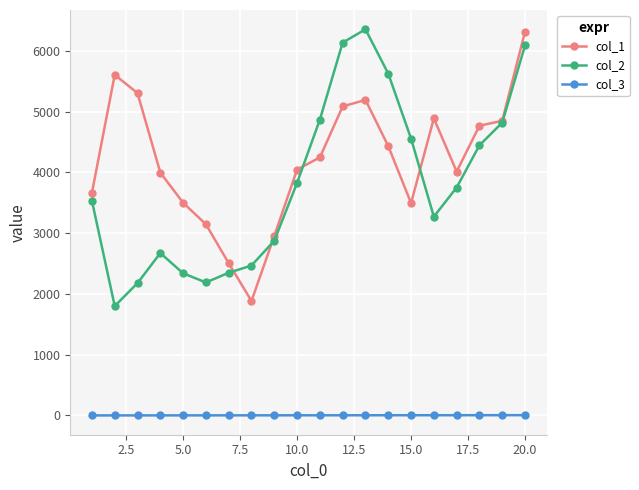

What is the highest value of the col_2 series?

6356.2